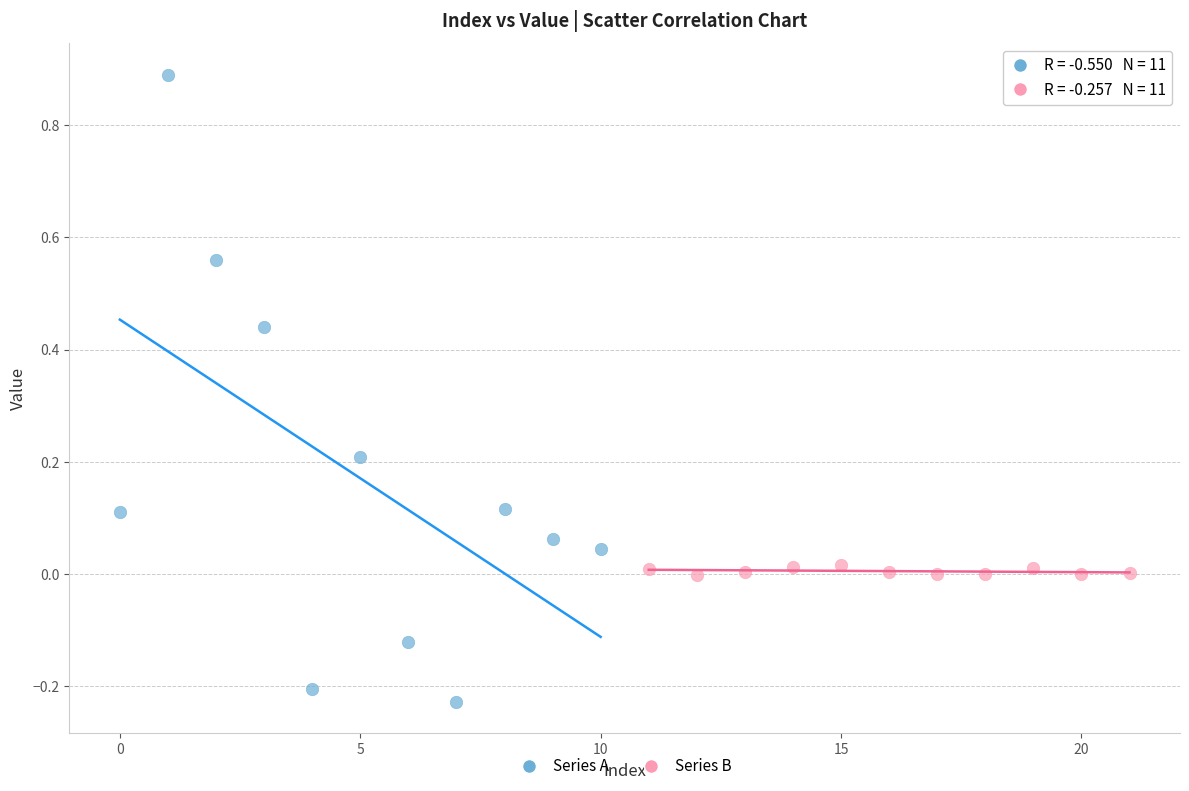

Which series contains the lowest Y value?

Series A